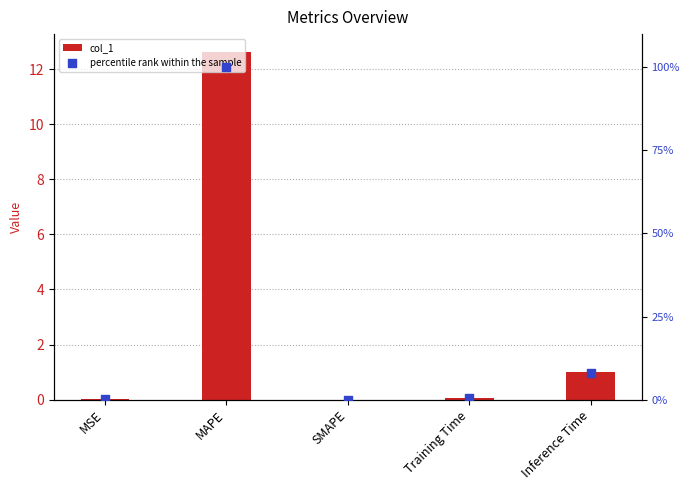

Which series contains the lowest Y value?

col_1